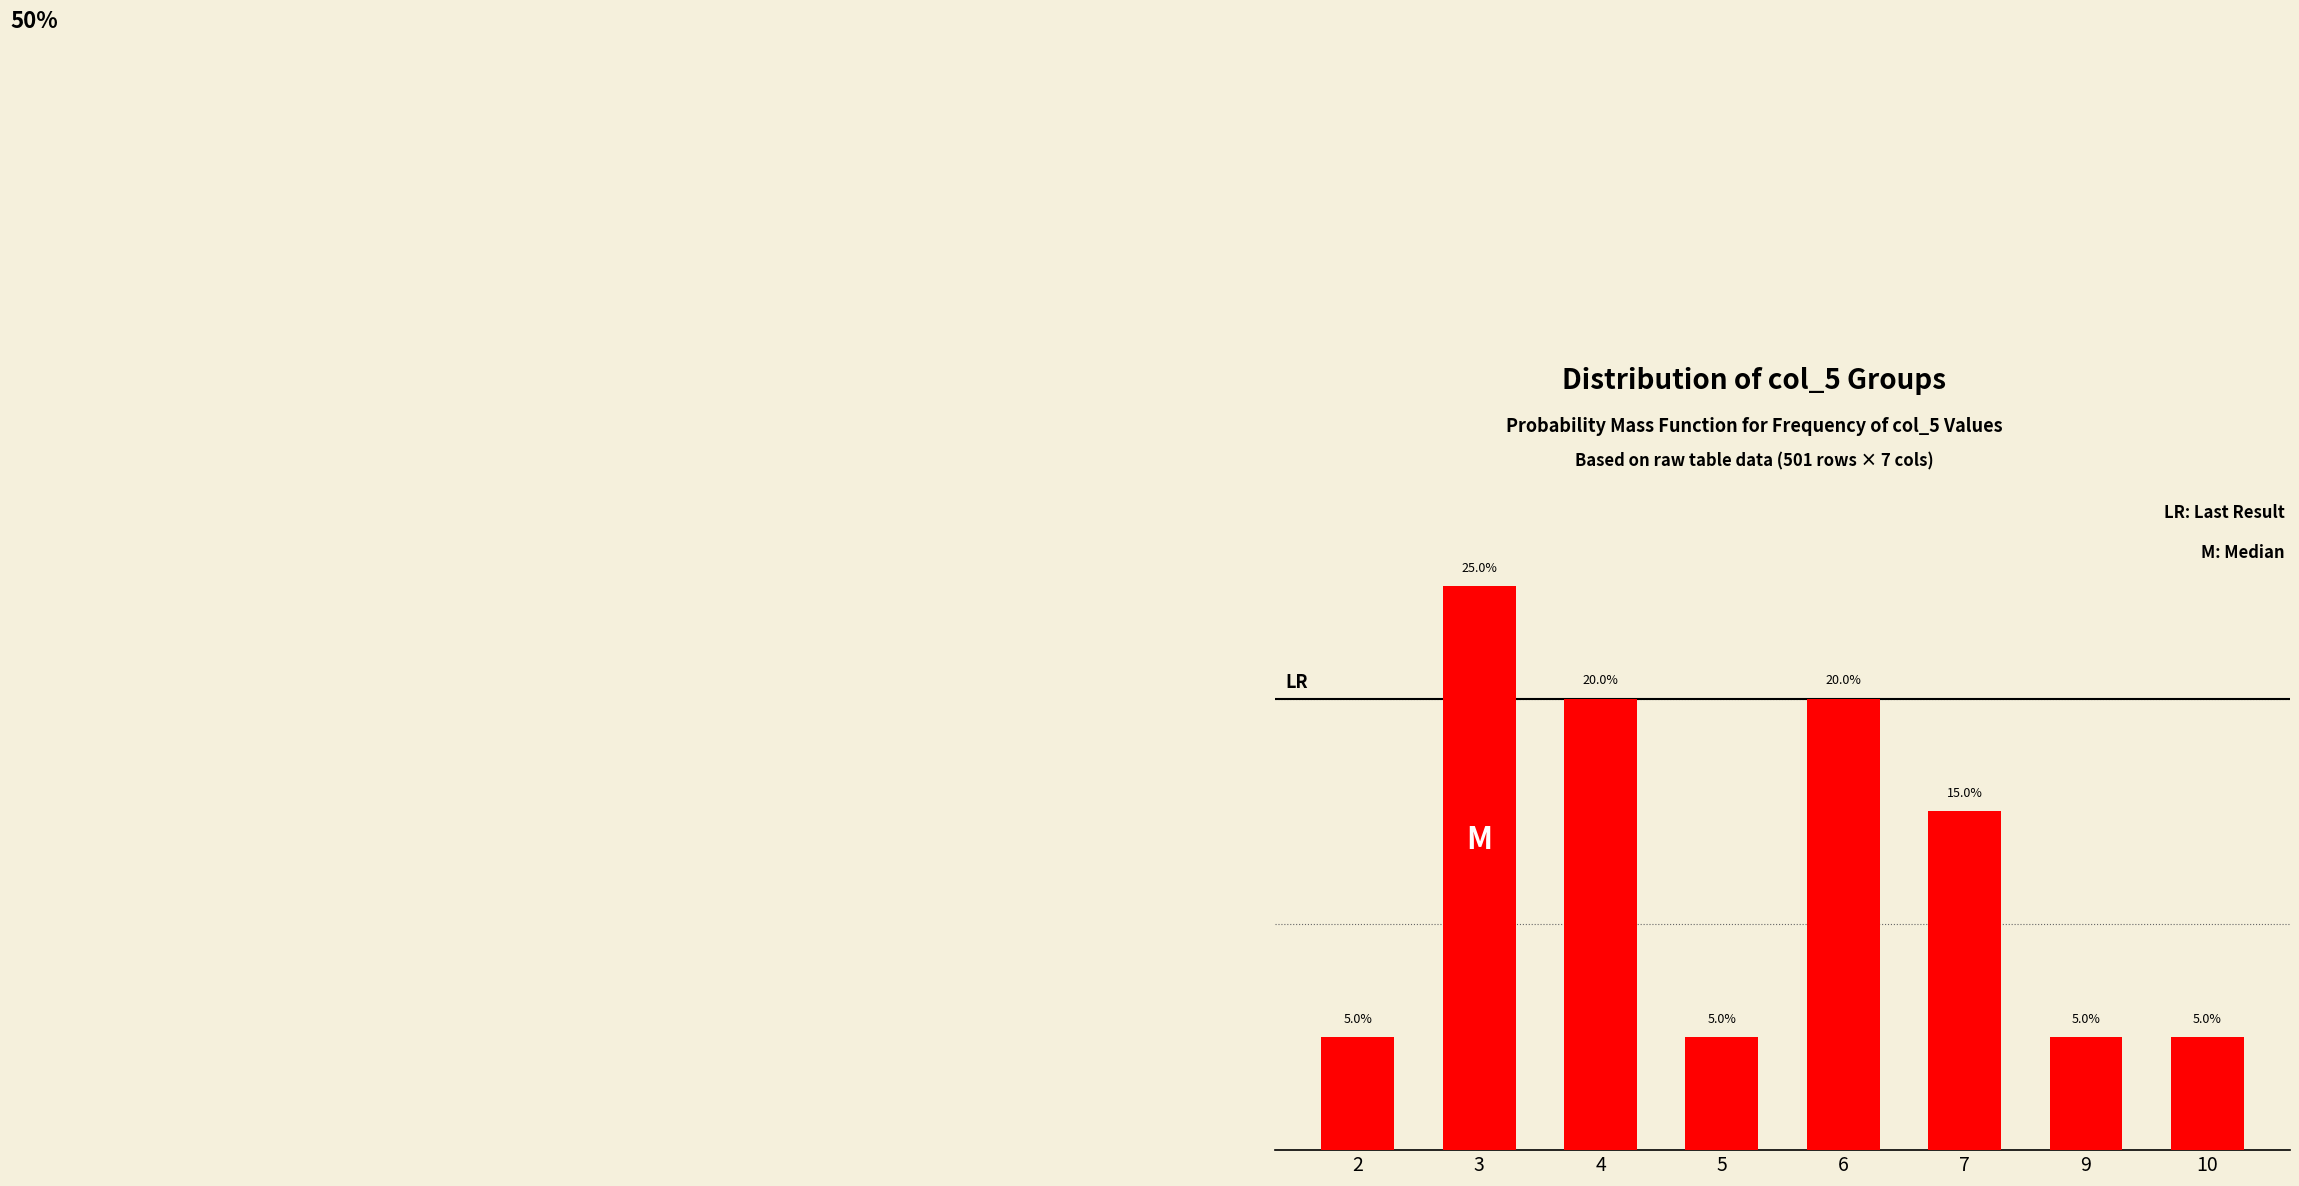

Does the chart contain stacked bars?

No